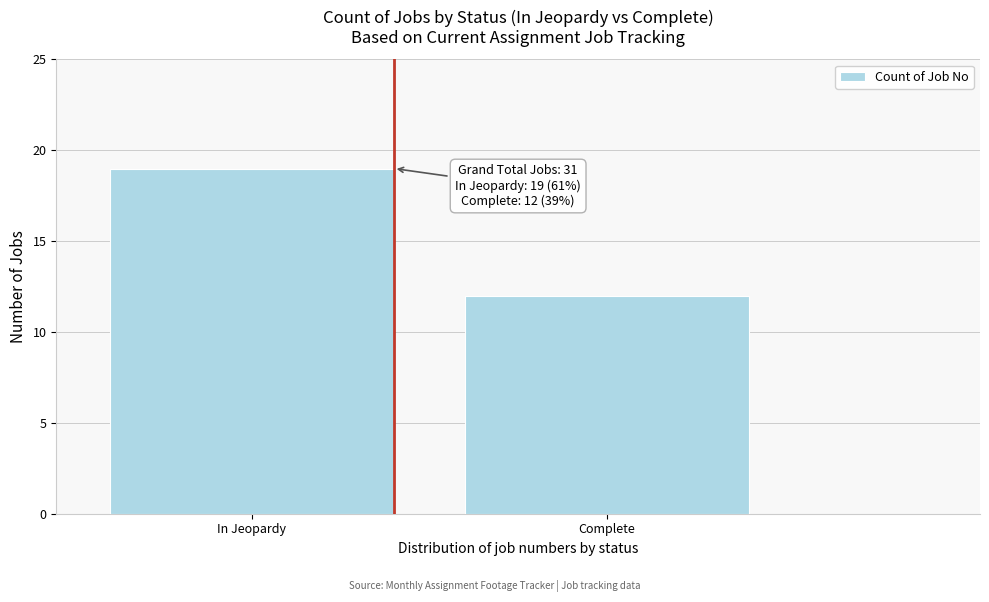

Reading left to right, what are all the values shown in this chart?

In Jeopardy=19	Complete=12